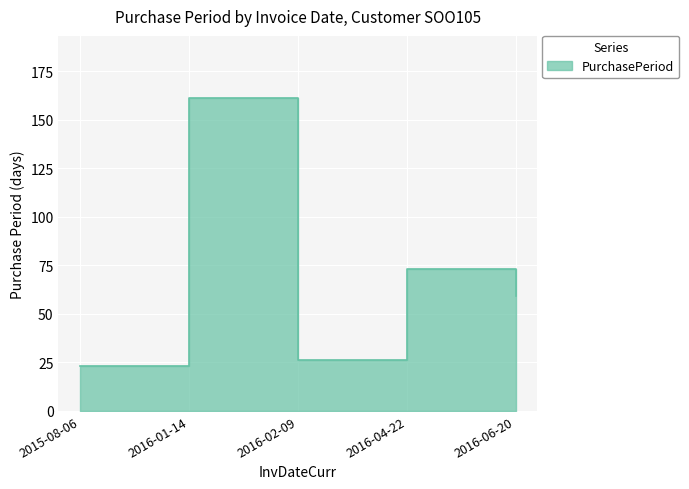

How many lines are shown in the chart?

1